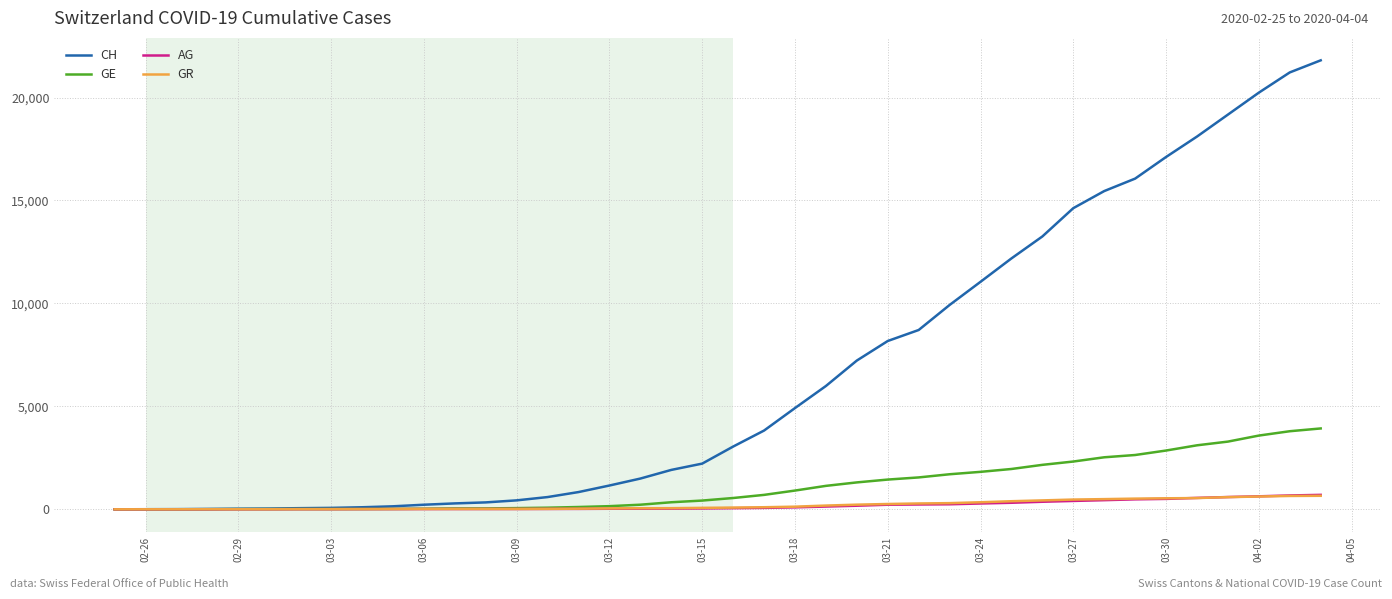

Which series has the largest range (max minus min)?

CH